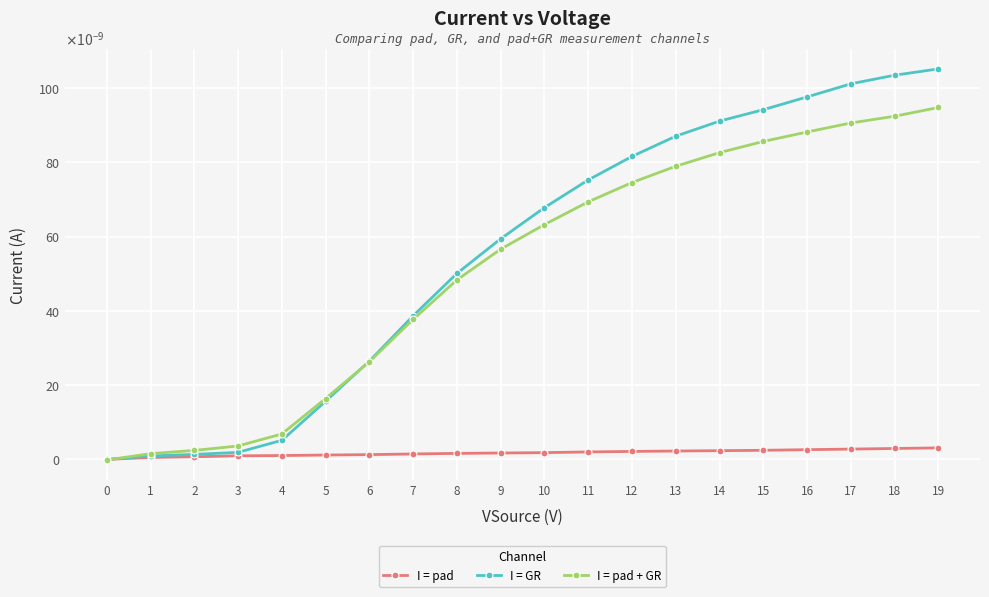

Which series changed the most between 4 and 16?

I = GR